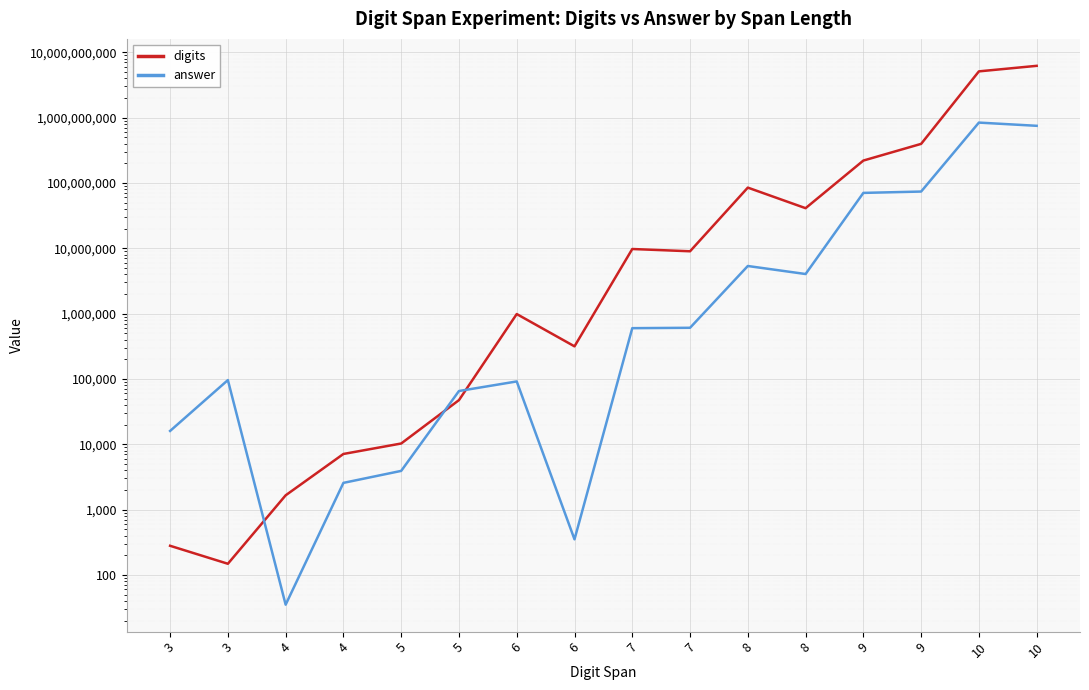

What is the spread (max minus min) of values at 5?

6349